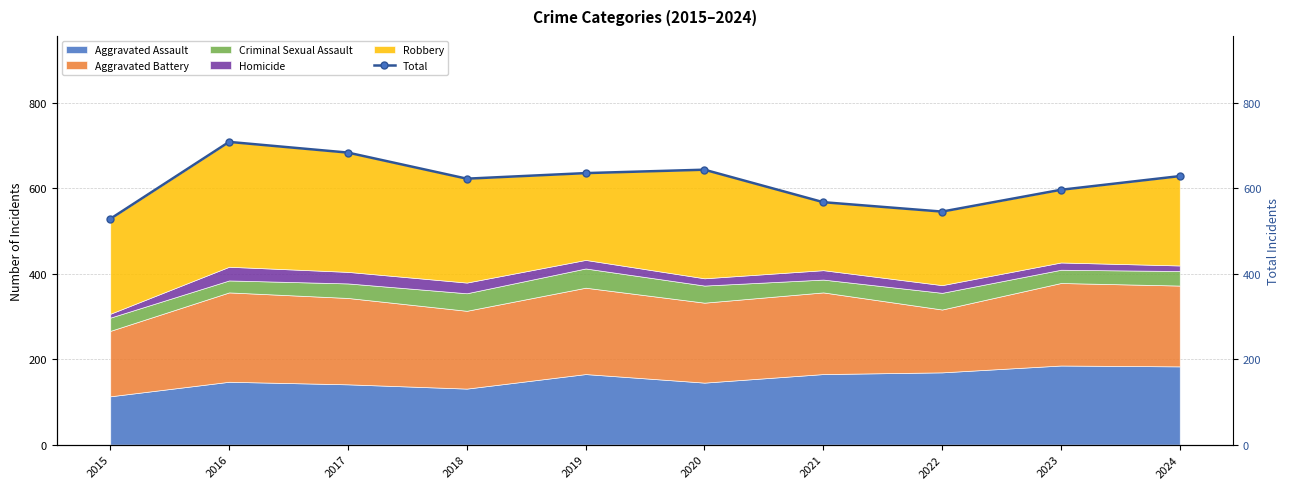

What is the highest value of the Aggravated Assault series?

185